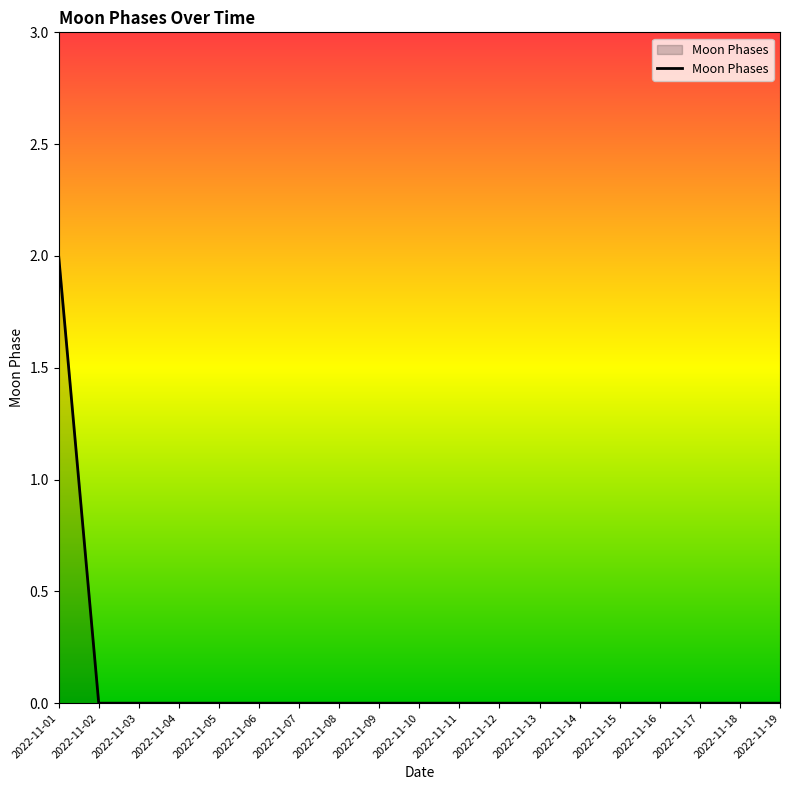

Reading left to right, list all the values displayed in this chart.

2	0	0	0	0	0	0	0	0	0	0	0	0	0	0	0	0	0	0